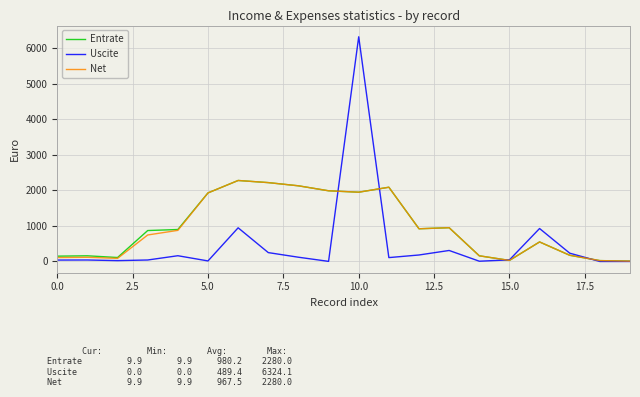

What is the difference between the maximum and minimum values in the Net series?

2270.1